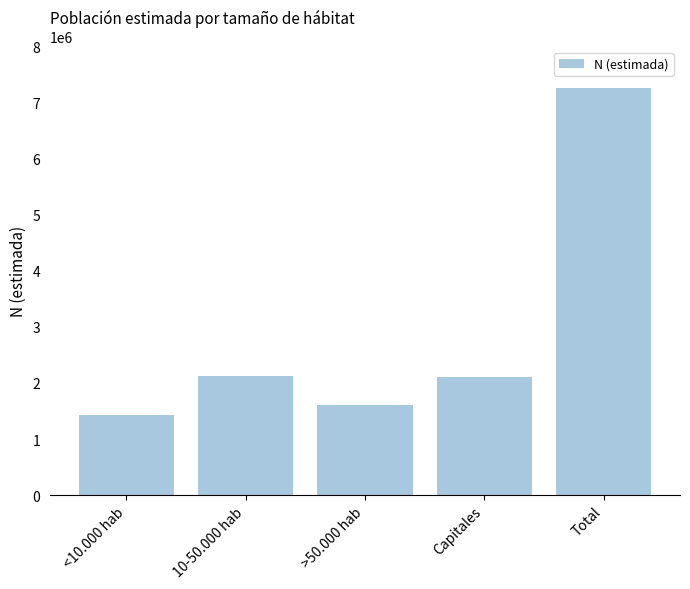

What is the difference between the values at Total and 10-50.000 hab?

5149325